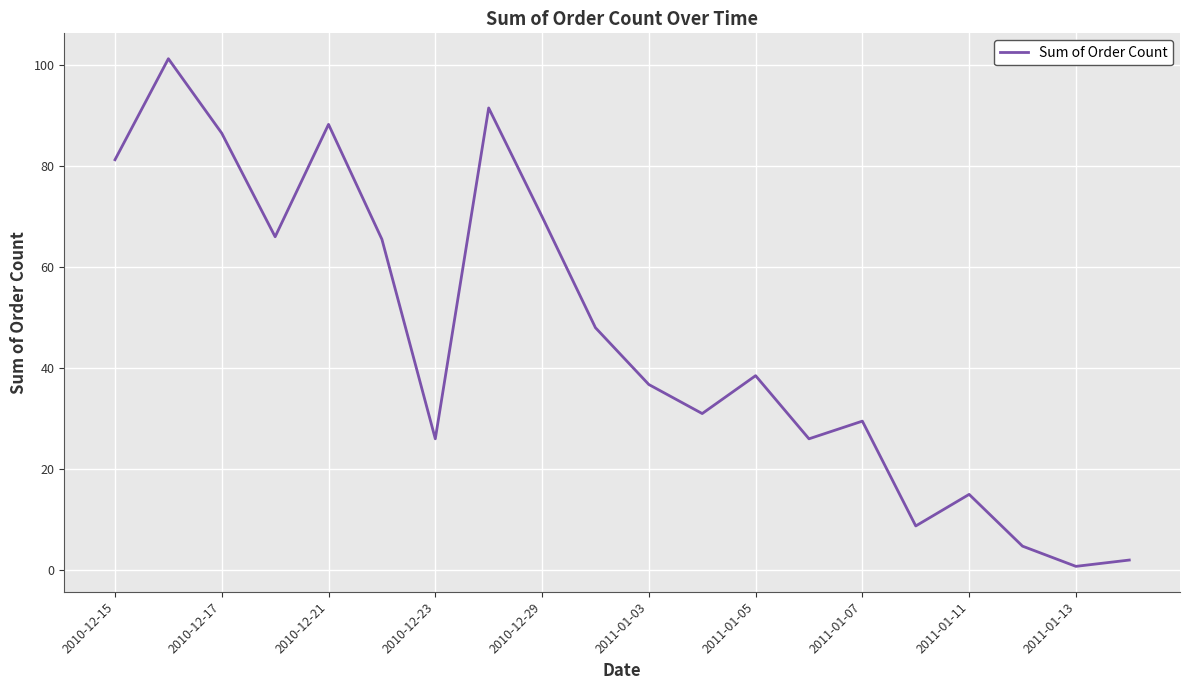

What is the greatest value displayed?

101.2